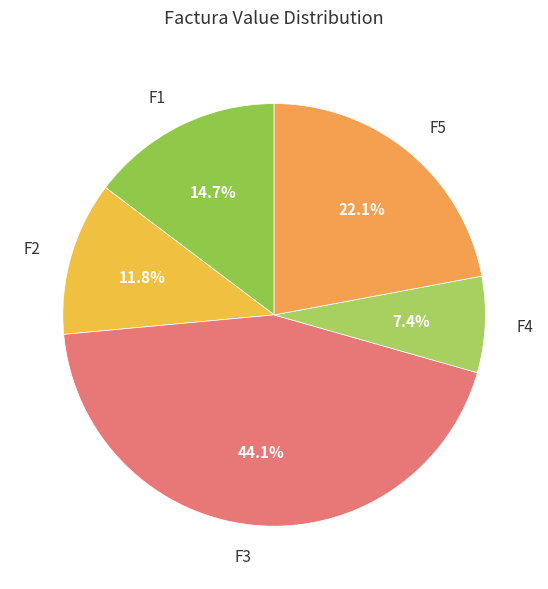

Which has a higher value, F1 or F4?

F1